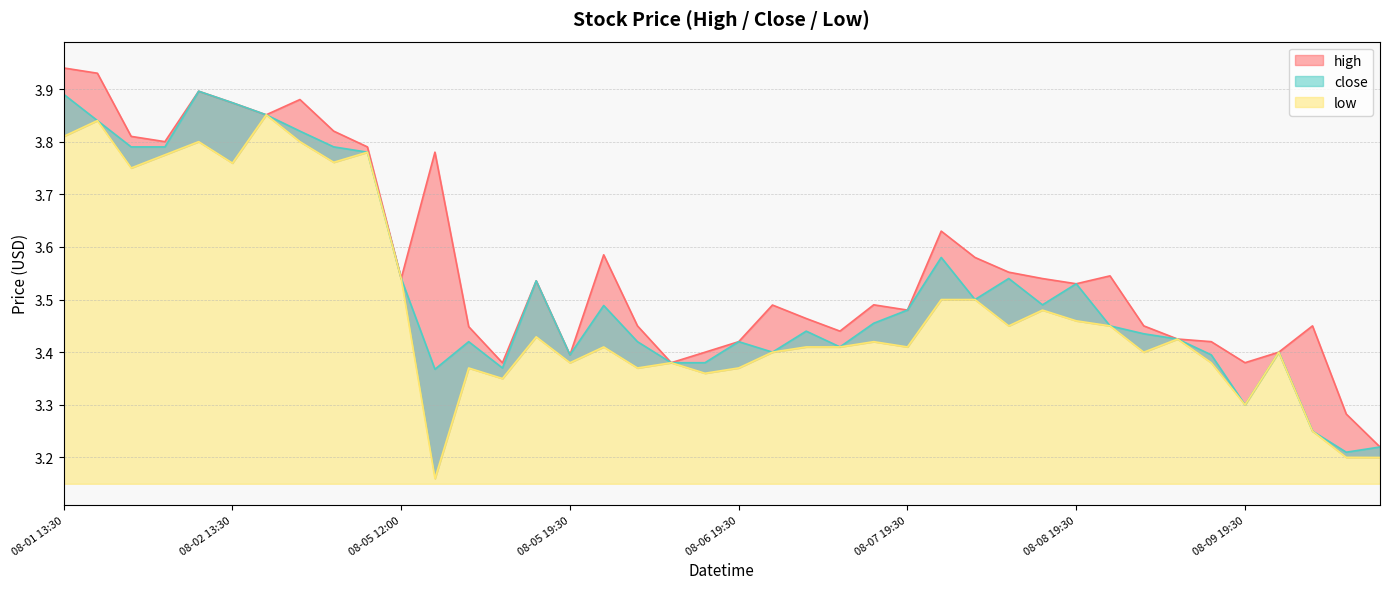

True or false: high and low intersect in this chart.

False